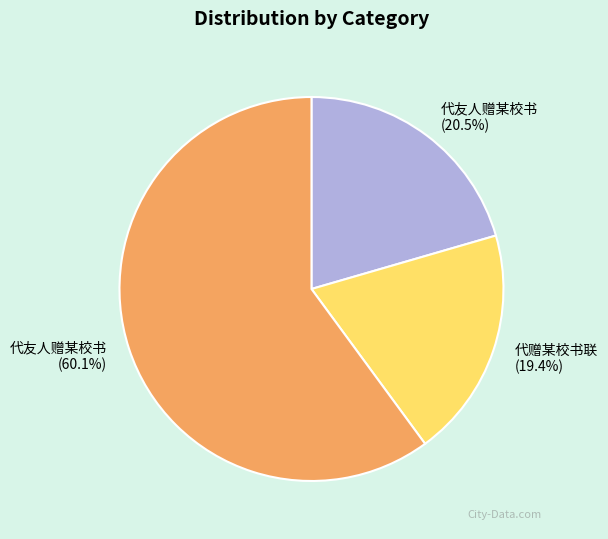

To the nearest percent, what is the average slice percentage?

33%